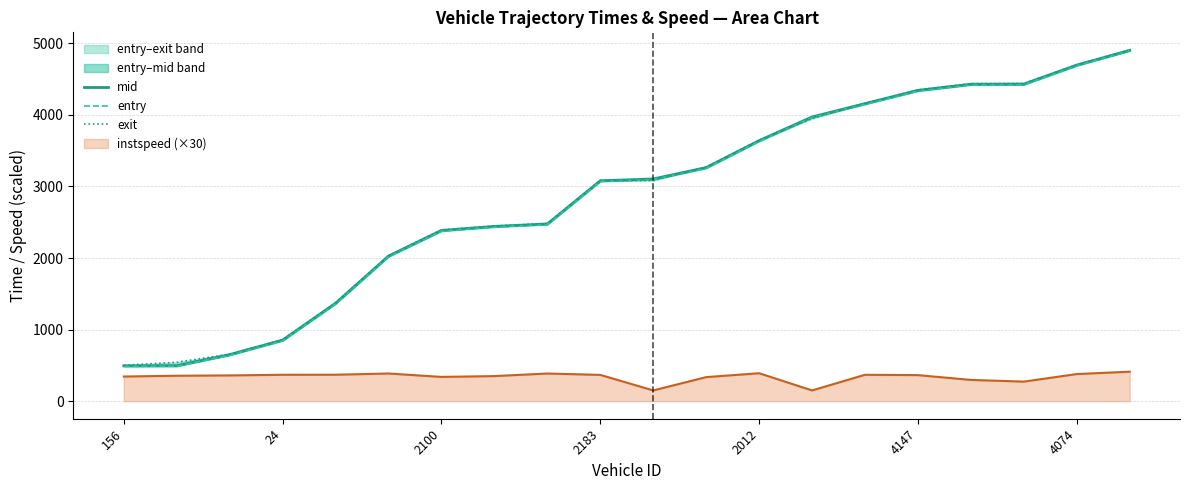

What is the lowest value of the instspeed (×30) series?

150.0